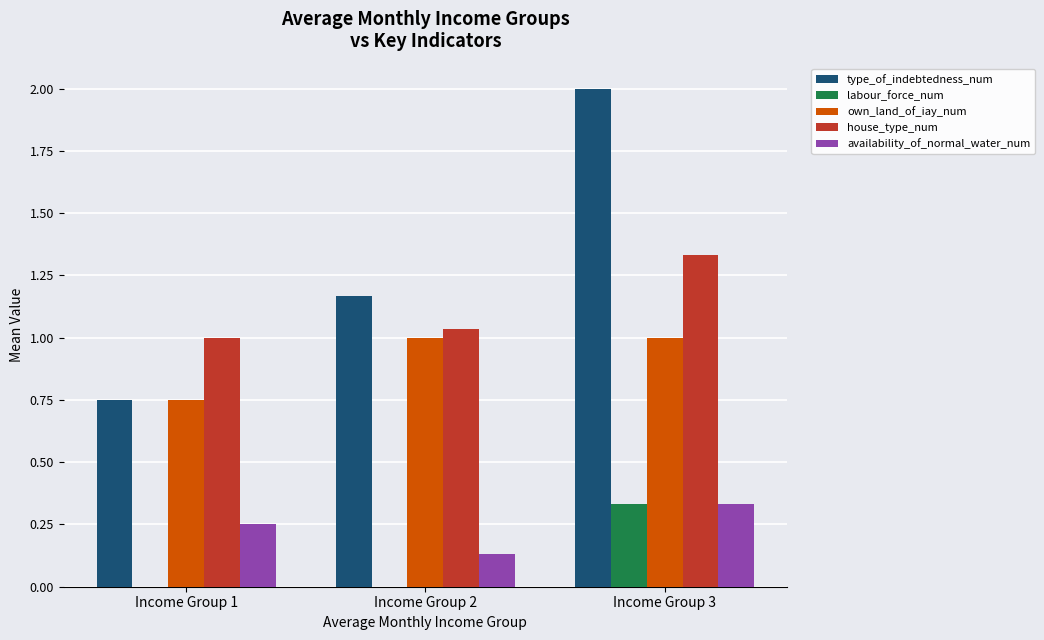

Between Income Group 1 and Income Group 3, which series saw the biggest shift?

type_of_indebtedness_num